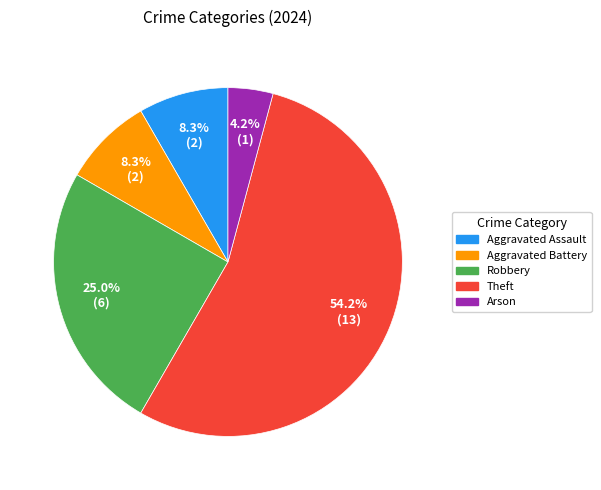

Is the sum of Aggravated Assault and Aggravated Battery greater than half?

No